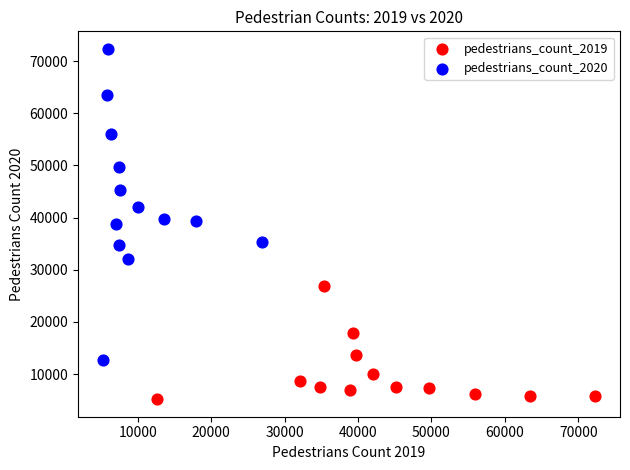

Which series has the largest Y range (max minus min)?

pedestrians_count_2020